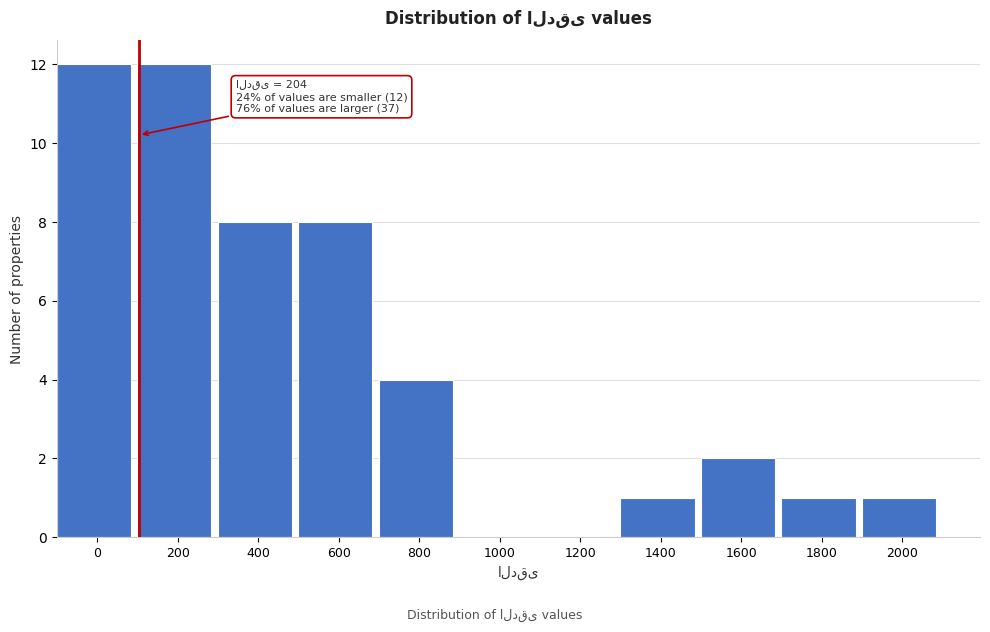

Reading left to right, what are all the values shown in this chart?

0=12	200=12	400=8	600=8	800=4	1000=0	1200=0	1400=1	1600=2	1800=1	2000=1